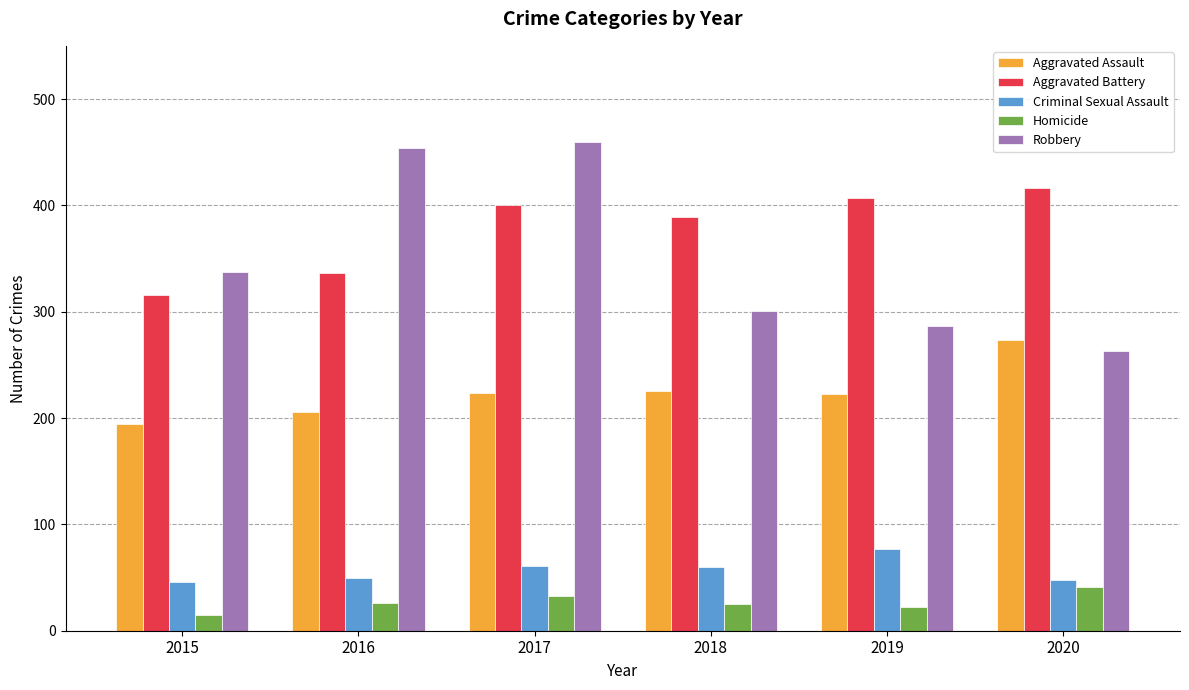

At 2016, list the series in order from smallest to largest.

Homicide, Criminal Sexual Assault, Aggravated Assault, Aggravated Battery, Robbery